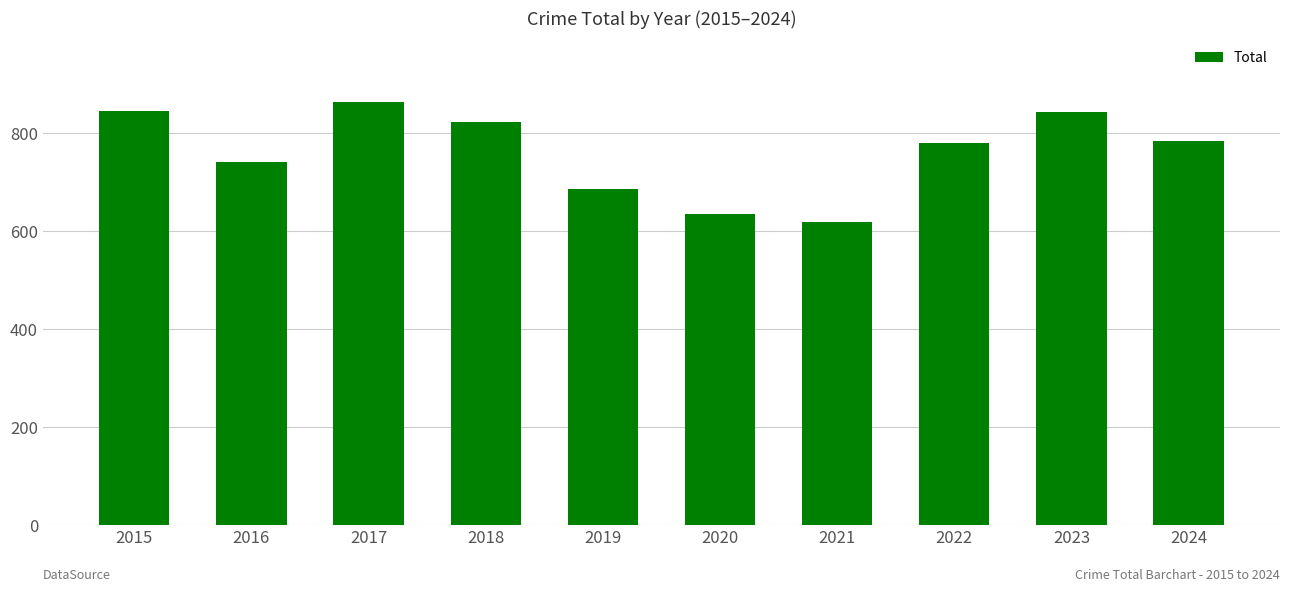

How many bars are there in total?

10